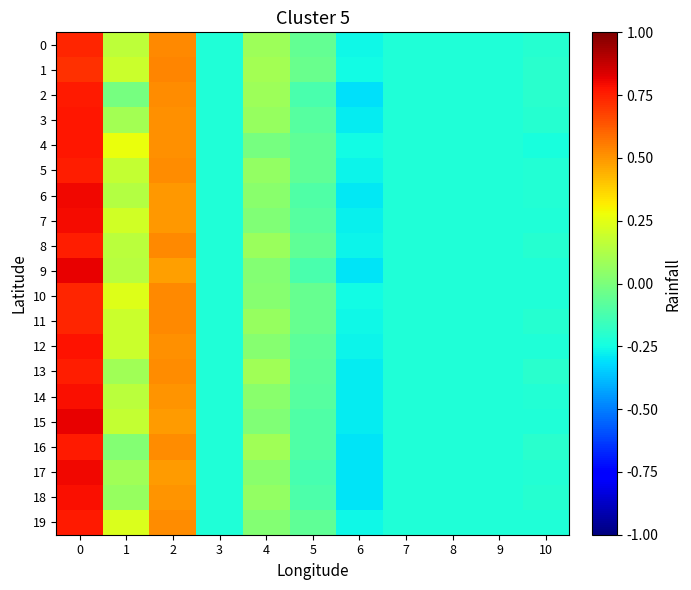

List the series in order of their peak value, highest first.

9, 15, 17, 6, 7, 14, 18, 12, 3, 4, 16, 2, 19, 13, 5, 8, 10, 0, 11, 1